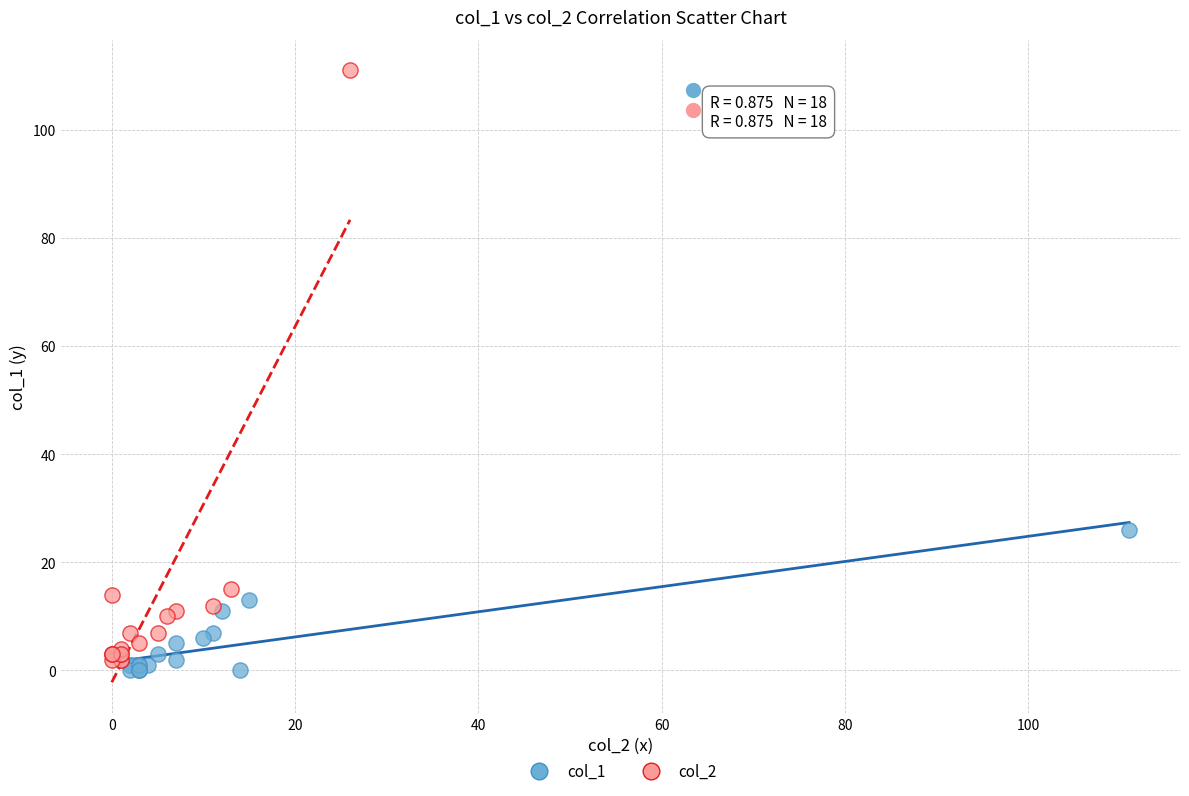

Which series reaches the maximum Y coordinate?

col_2